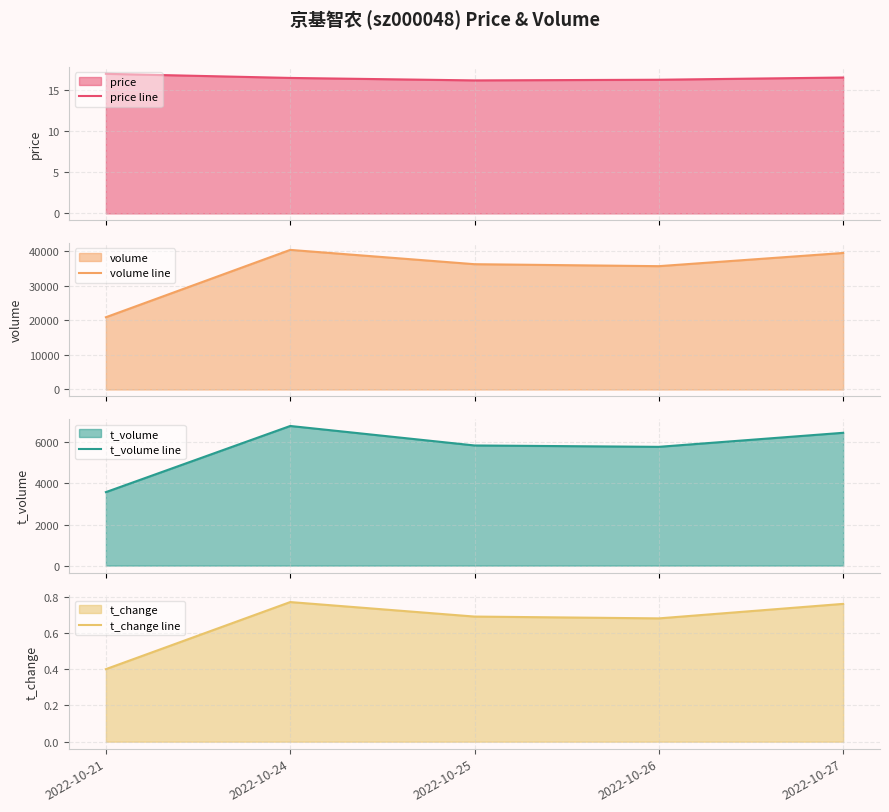

What is the value of the t_volume line point at the 2nd from the left?

6801.0